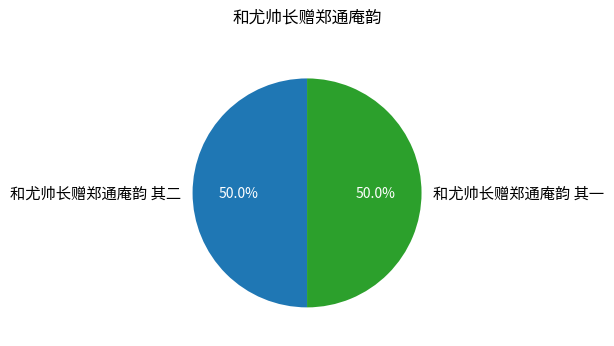

What percentage do 和尤帅长赠郑通庵韵 其二 and 和尤帅长赠郑通庵韵 其一 together represent?

100.0%